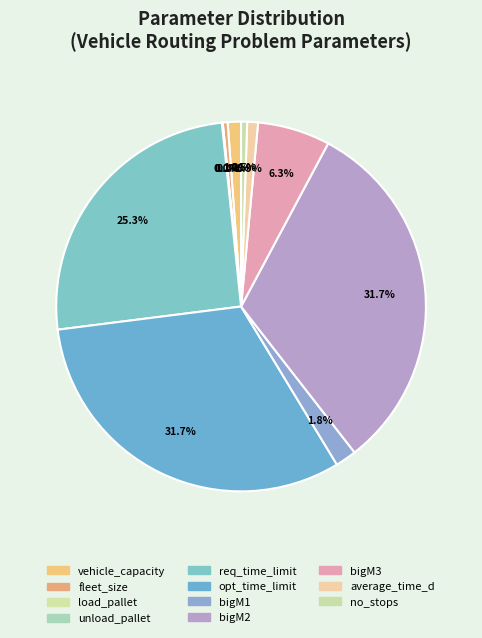

How many slices are in this pie chart?

11